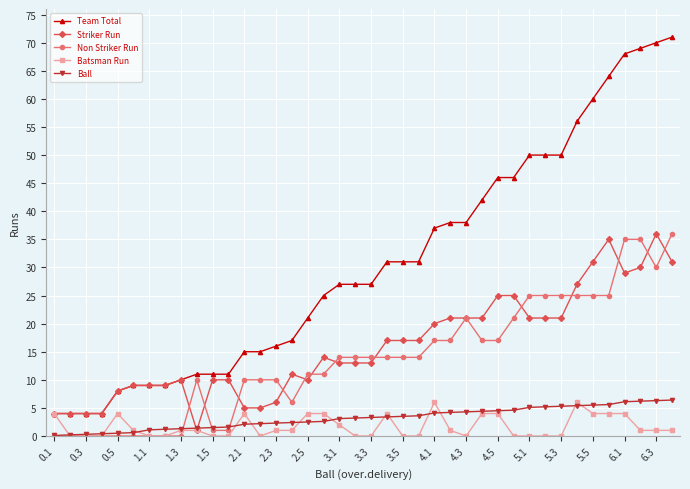

What is the minimum value for Team Total?

4.0